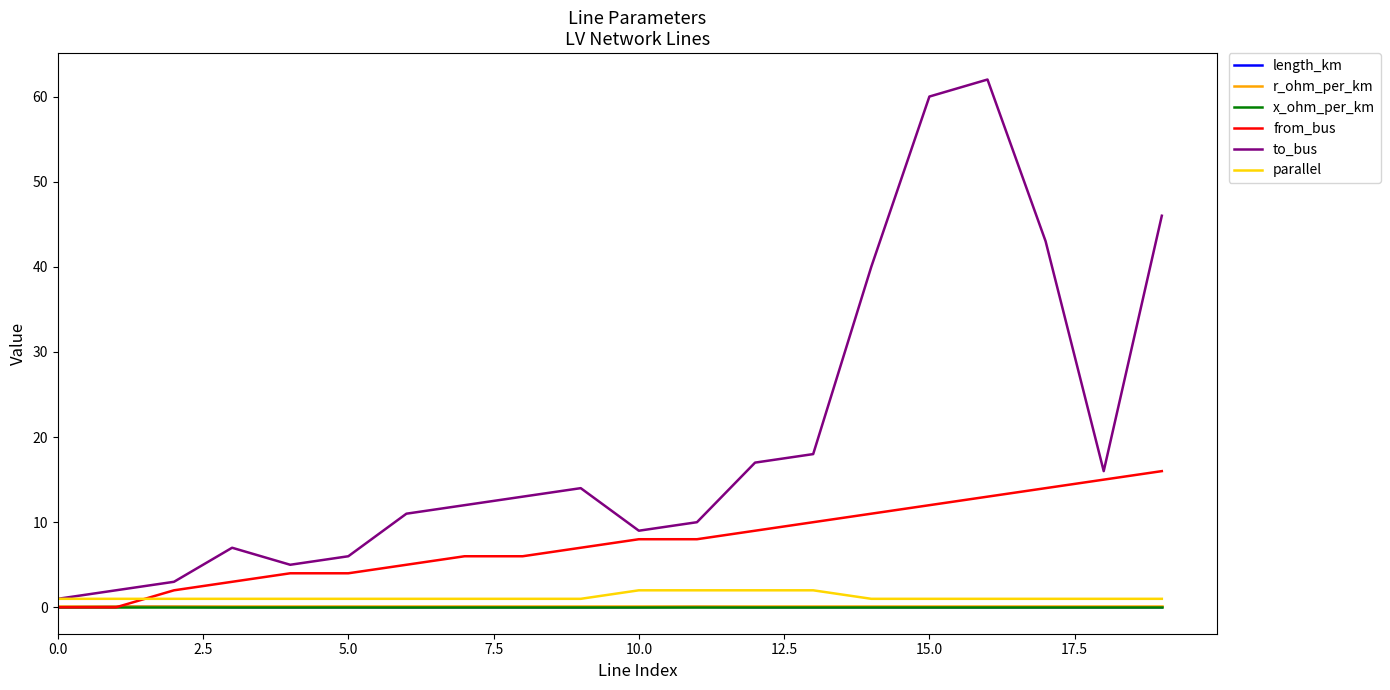

What is the maximum value shown in the chart?

62.0